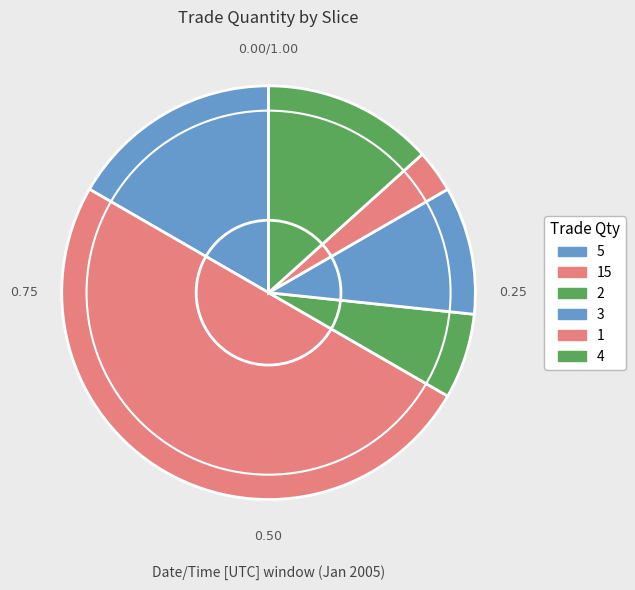

Approximately how many times larger is the value at 1 compared to 4?

0.2